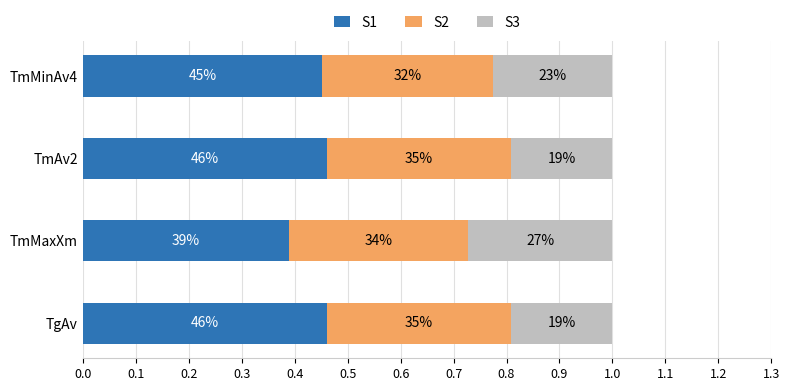

Which series has the largest total across all categories?

S1